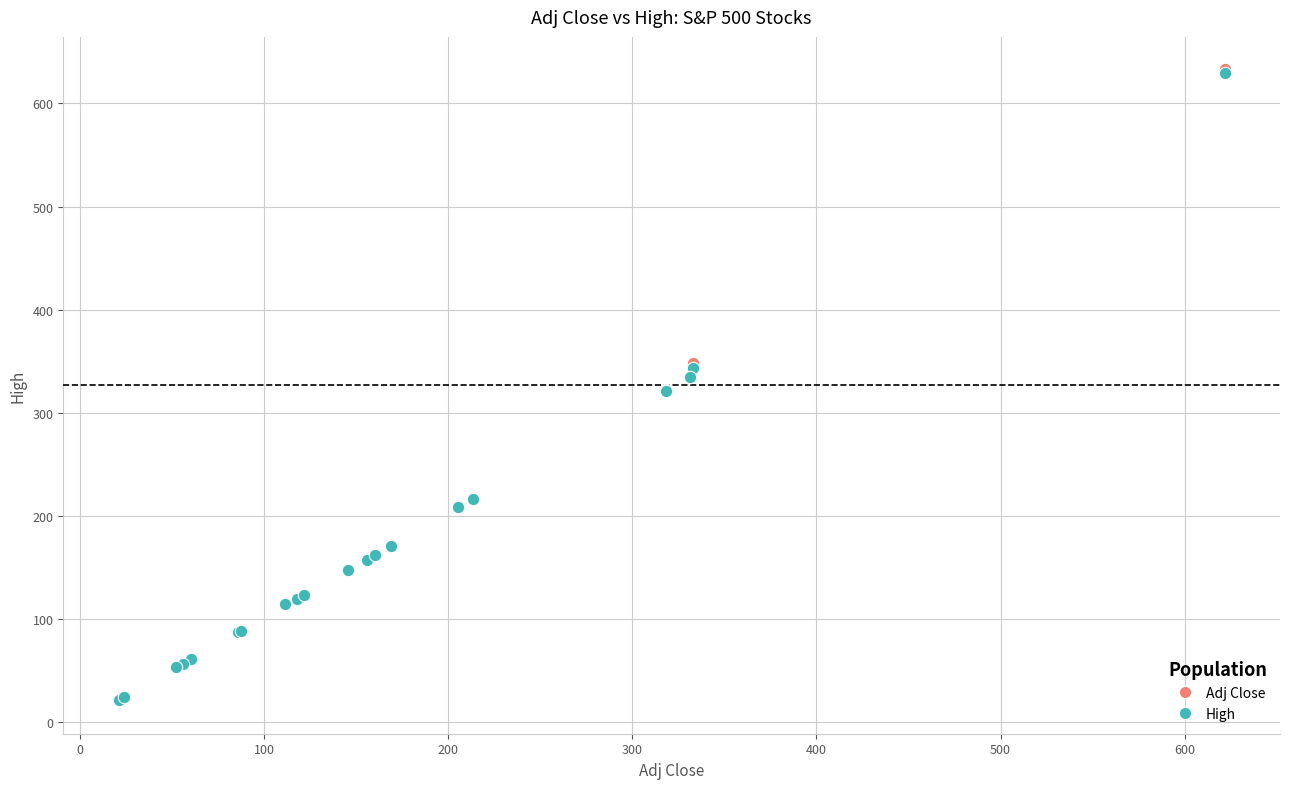

What are all the series names shown in the legend?

Adj Close, High